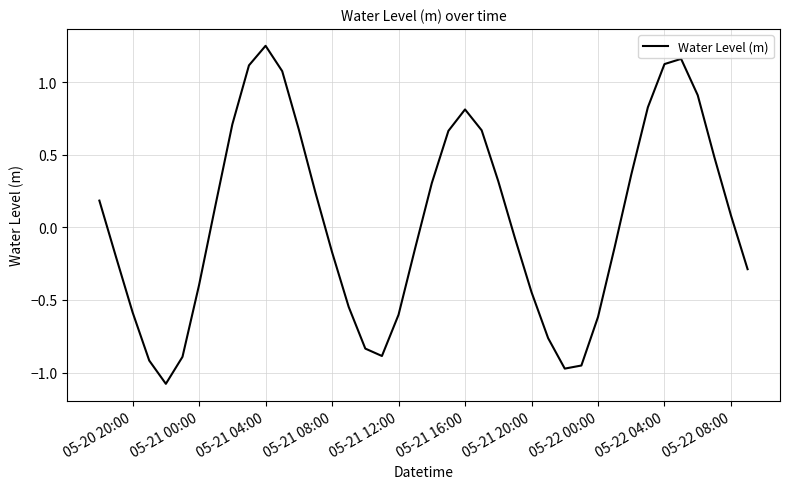

What is the difference between the maximum and minimum values?

2.3